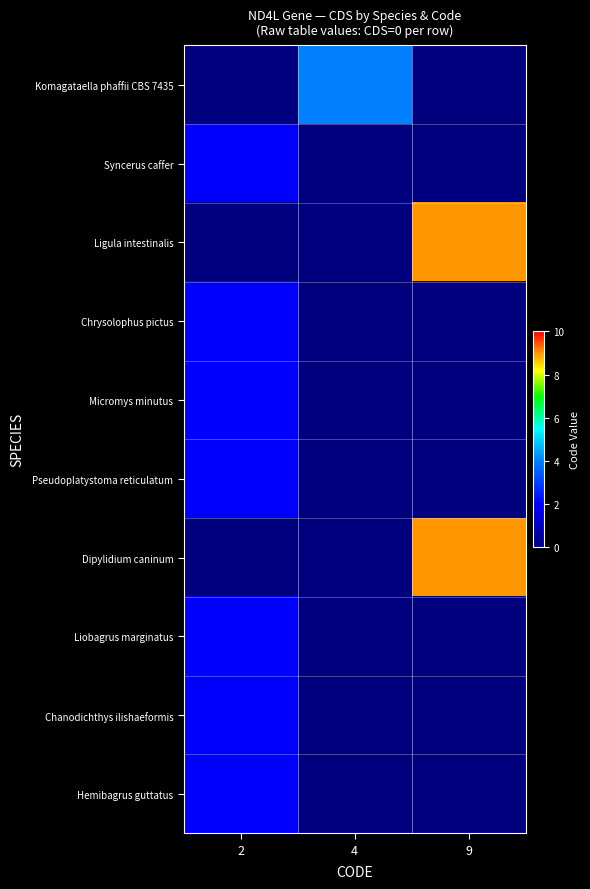

Which series changed the most between 4 and 9?

Ligula intestinalis